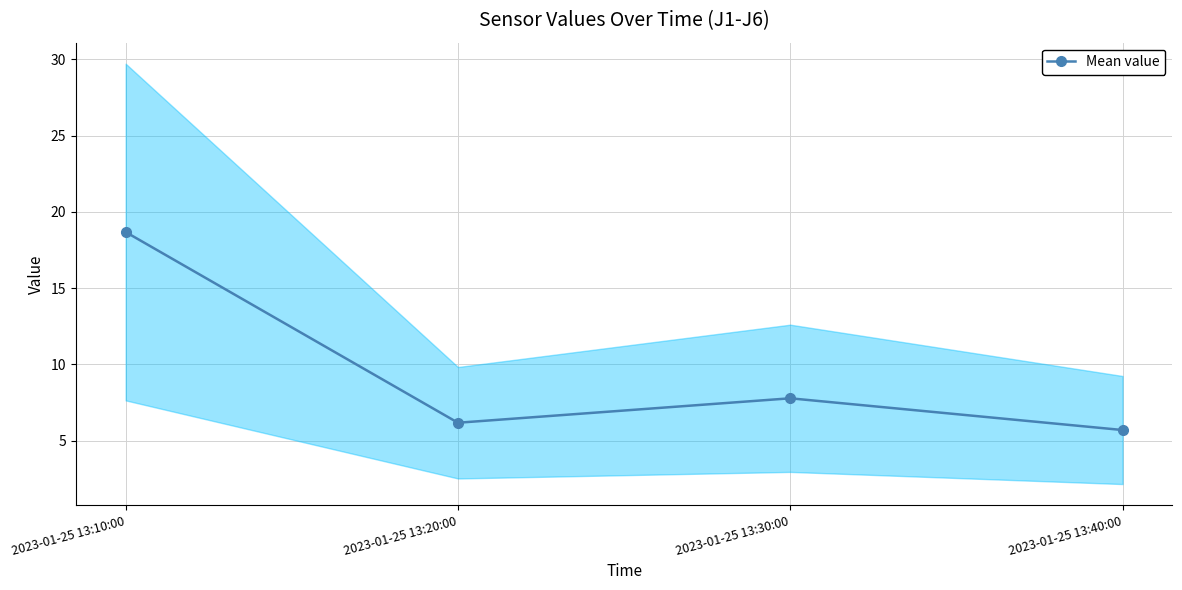

At which label is the value closest to 12?

2023-01-25 13:30:00